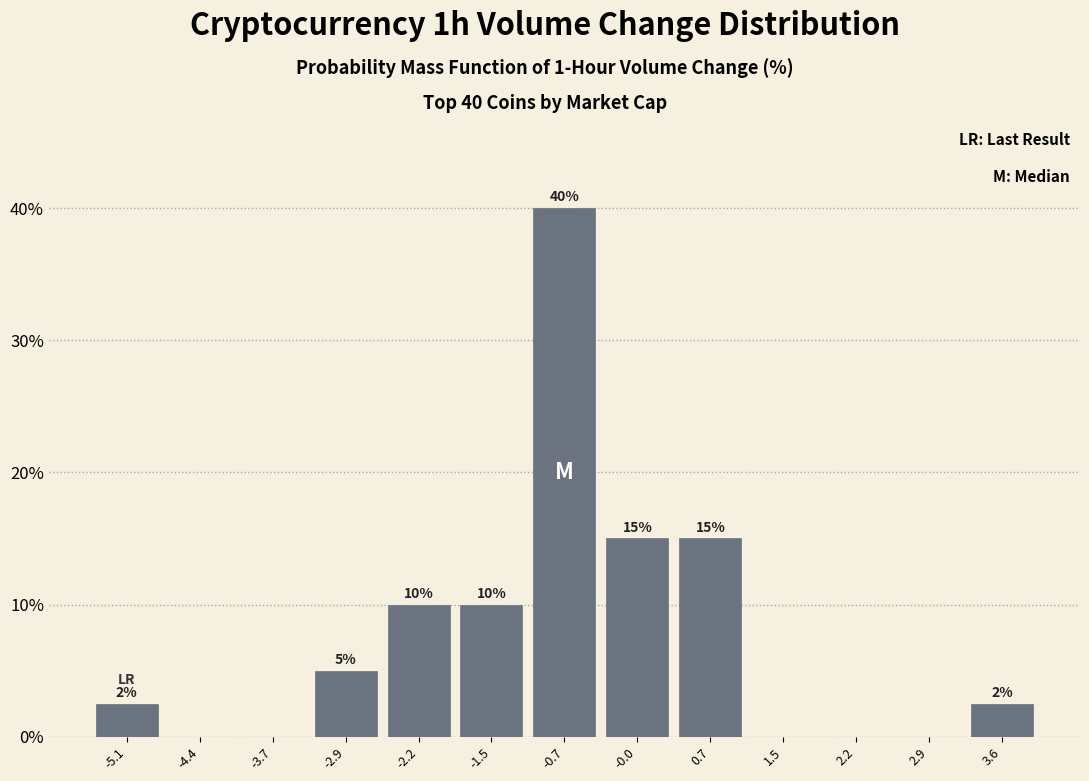

Over which range of the x-axis is the bar tallest?

-1.10 to -0.37